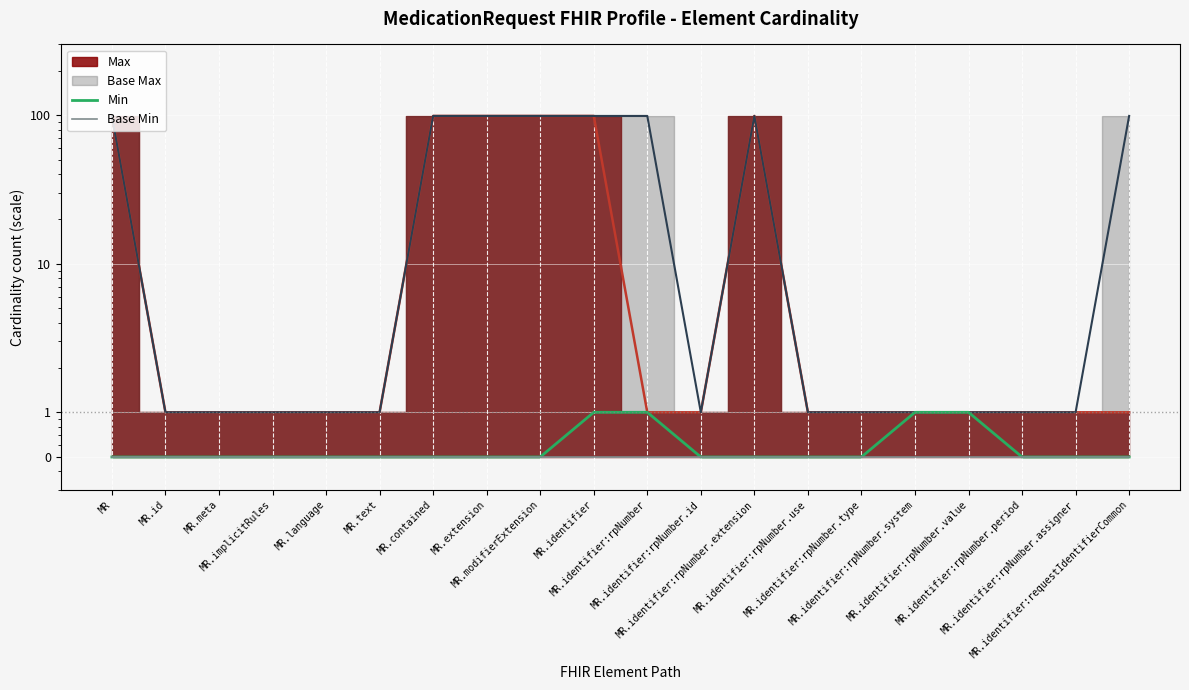

What is the sum of the Base Min values at MR.language and MR.id?

1.0